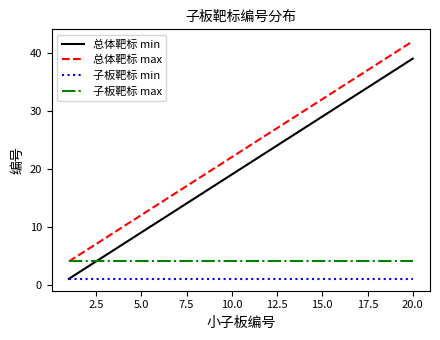

What are all the series names shown in the legend?

总体靶标 min, 总体靶标 max, 子板靶标 min, 子板靶标 max